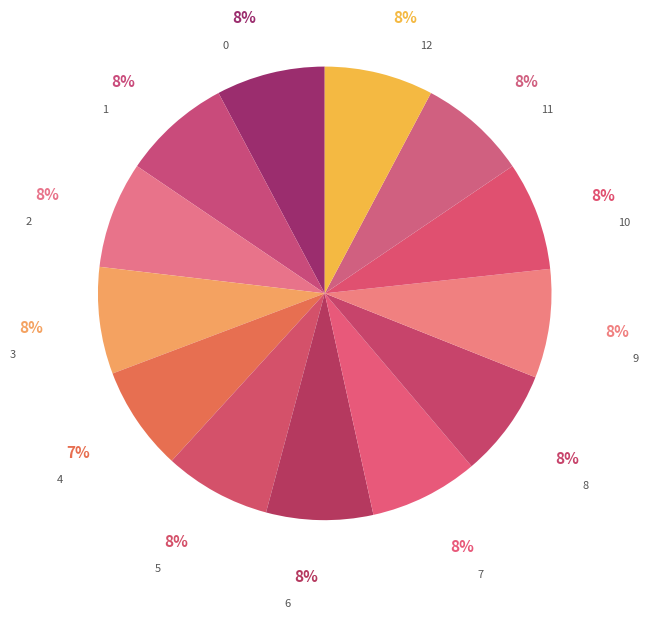

Is the sum of 4 and 6 greater than half?

No